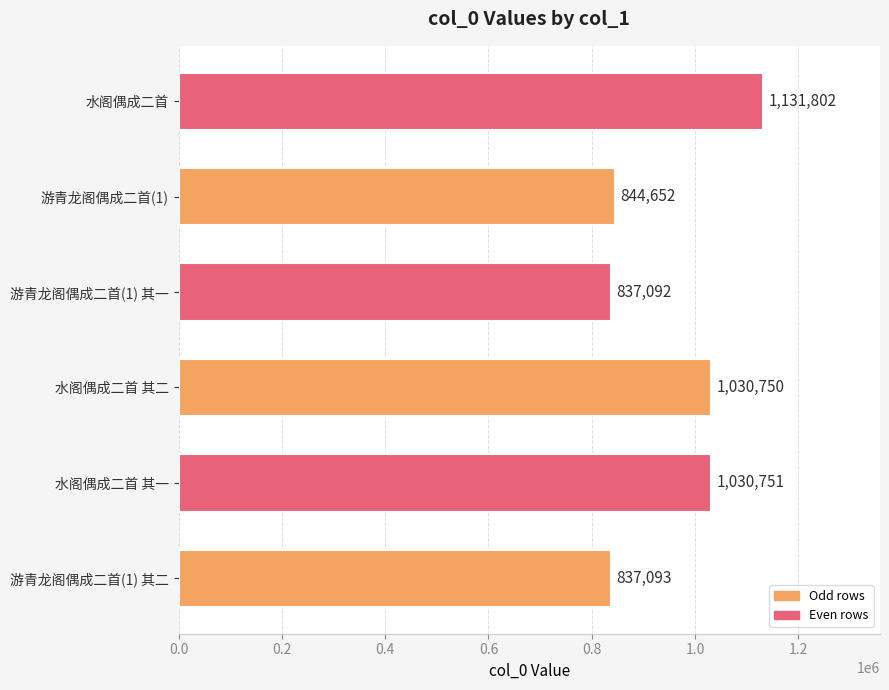

Where is the data nearest to the value 984447?

水阁偶成二首 其二